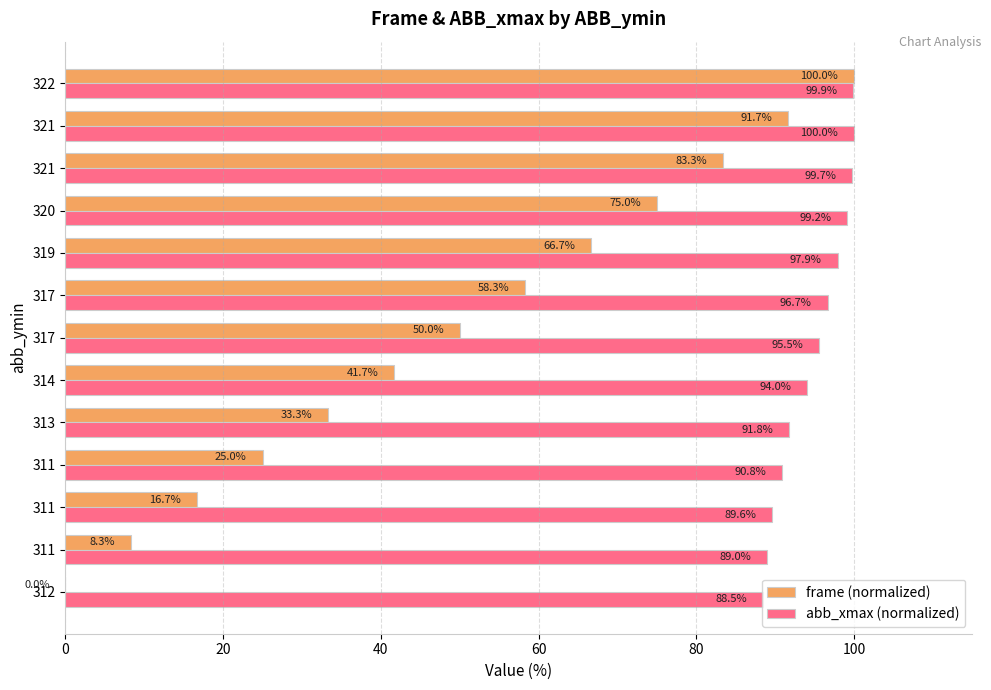

What are all the series names shown in the legend?

frame (normalized), abb_xmax (normalized)